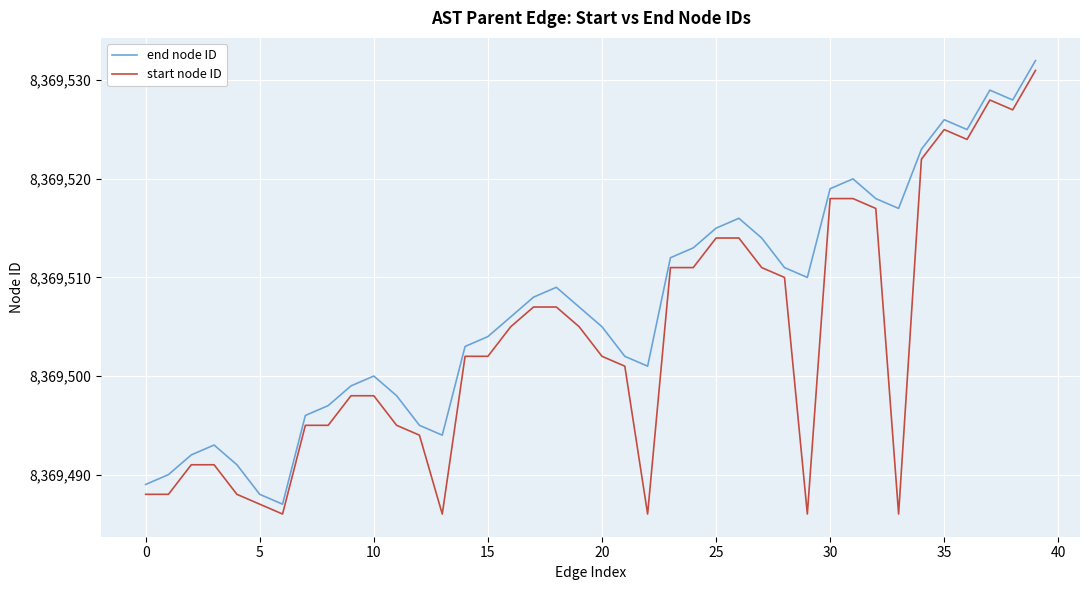

What is the maximum value for start node ID?

8369531